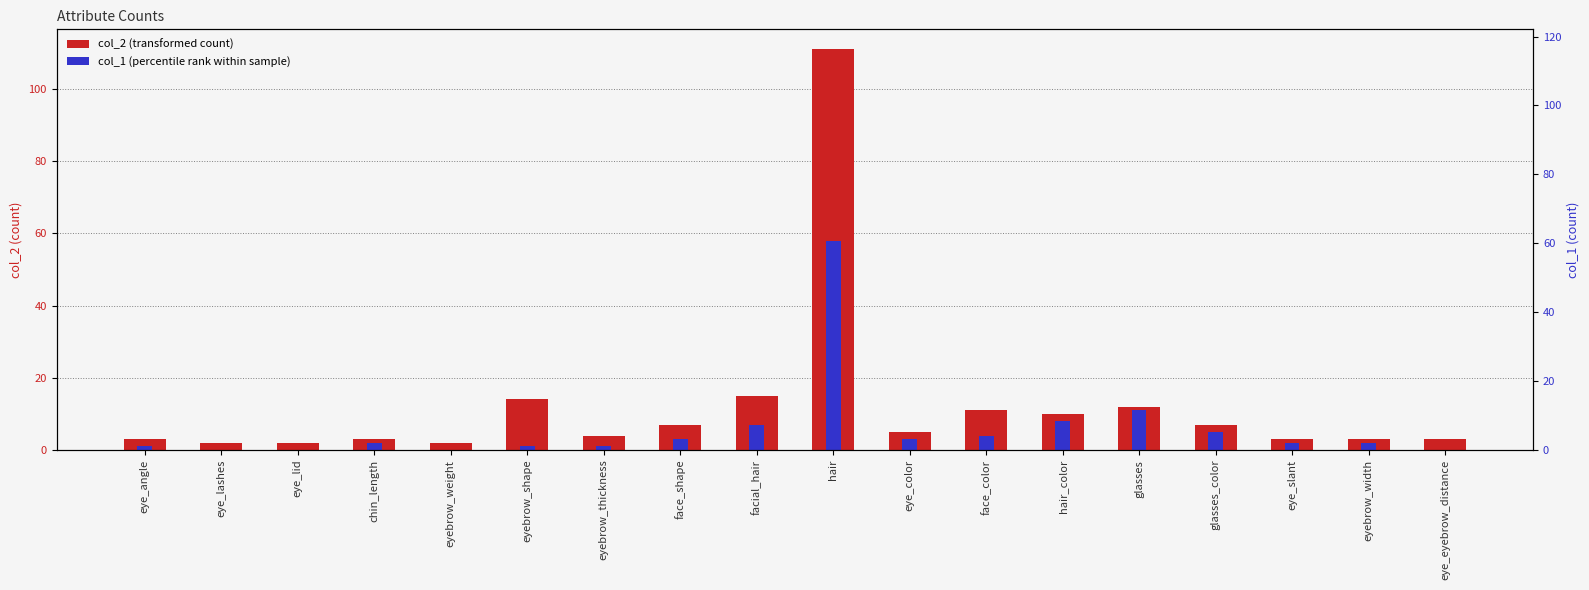

Which has a higher value, face_shape or face_color?

face_color